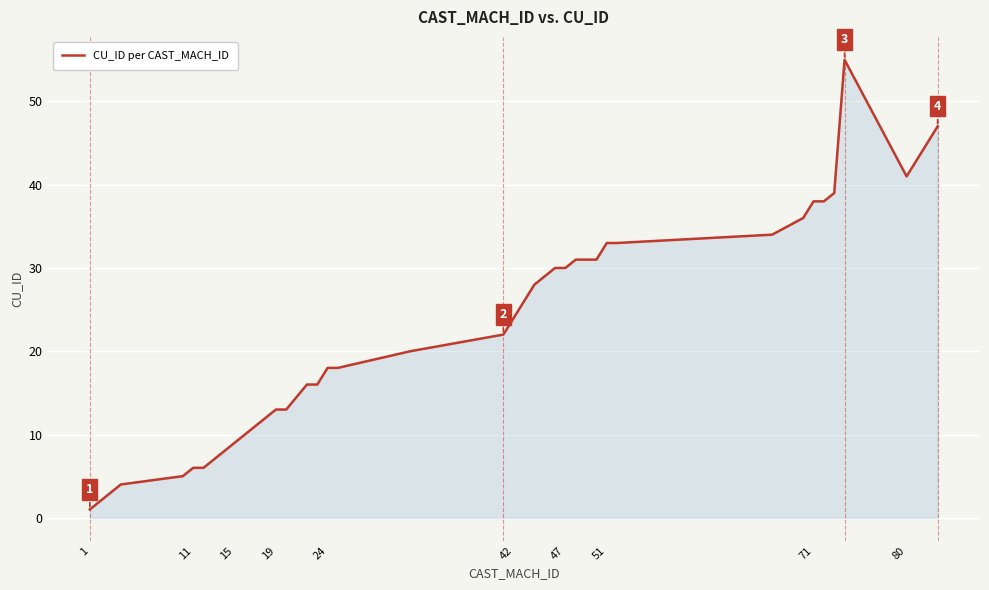

What is the maximum value shown in the chart?

55